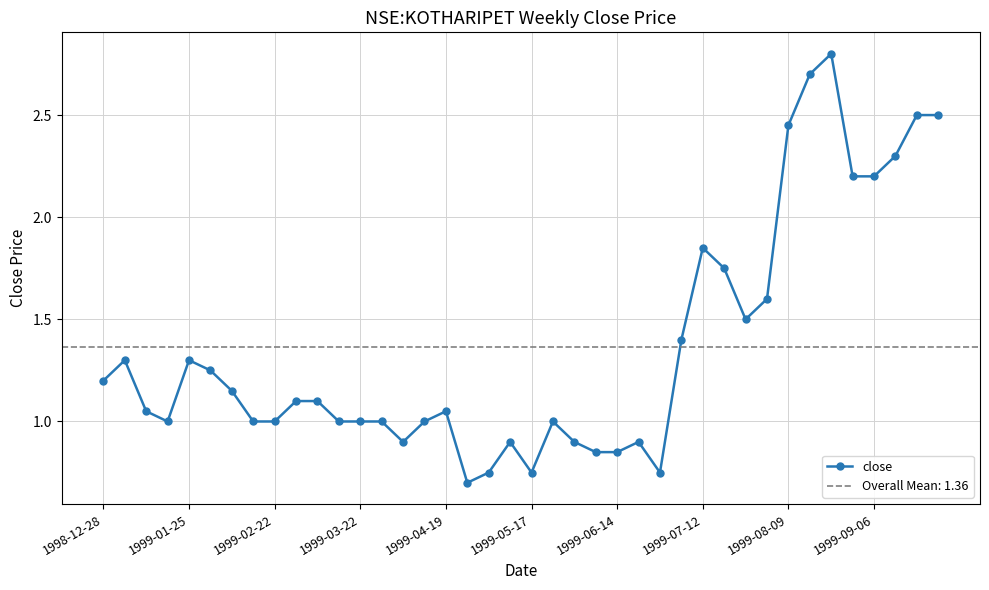

What is the value of the 13th point from the left?

1.0